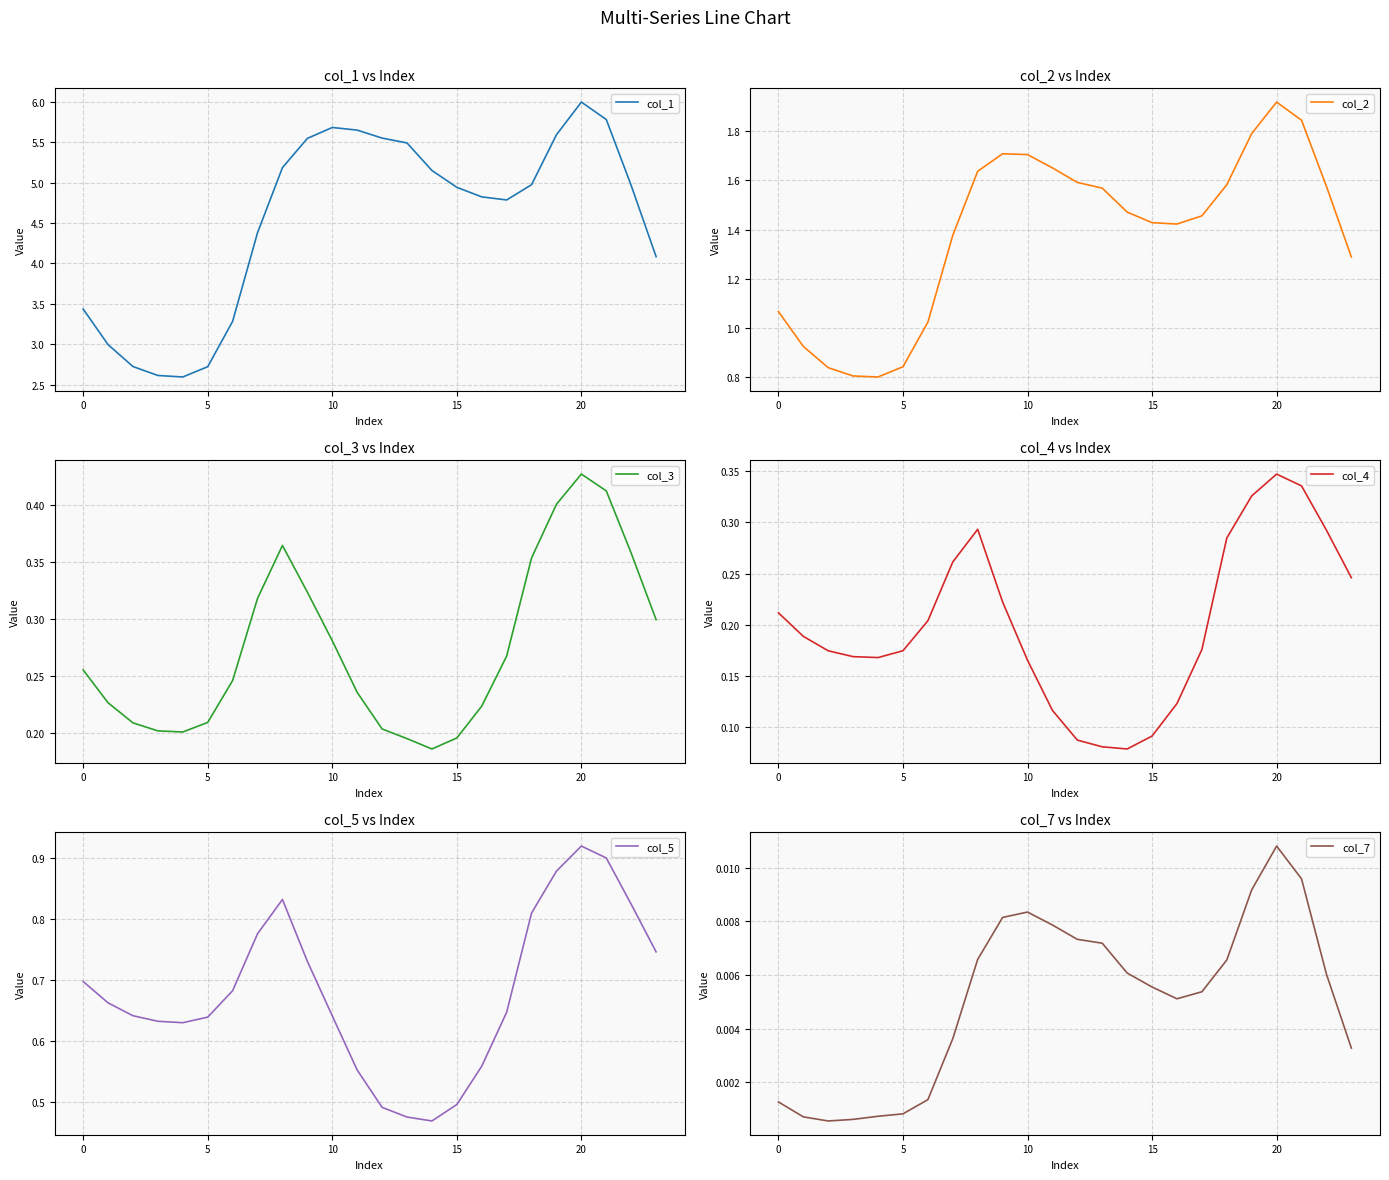

How many interior local valleys does the col_2 series have?

2